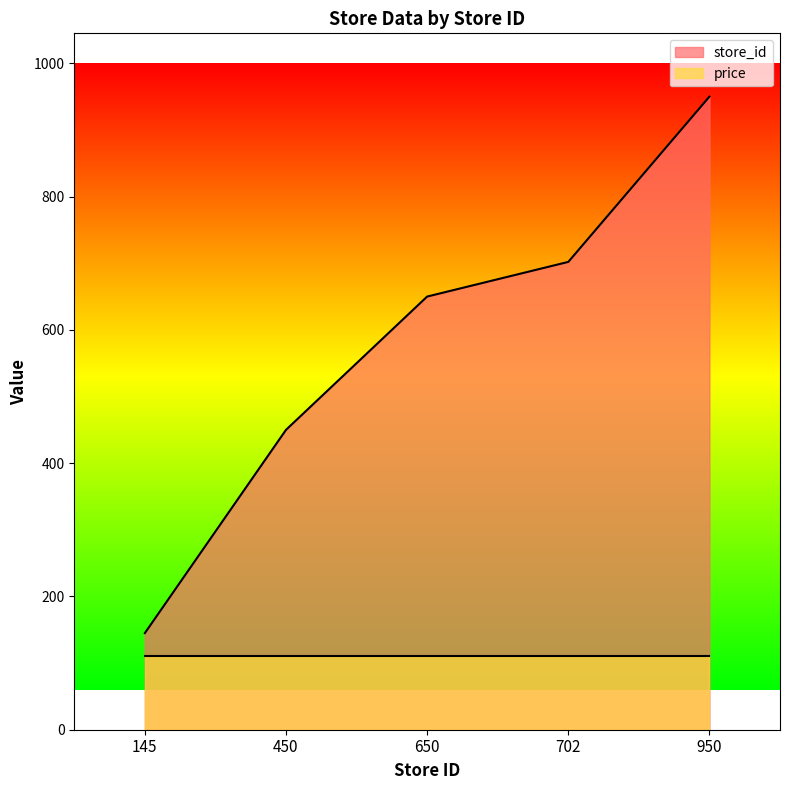

Reading left to right, what are all the values shown in this chart?

145	450	650	702	950